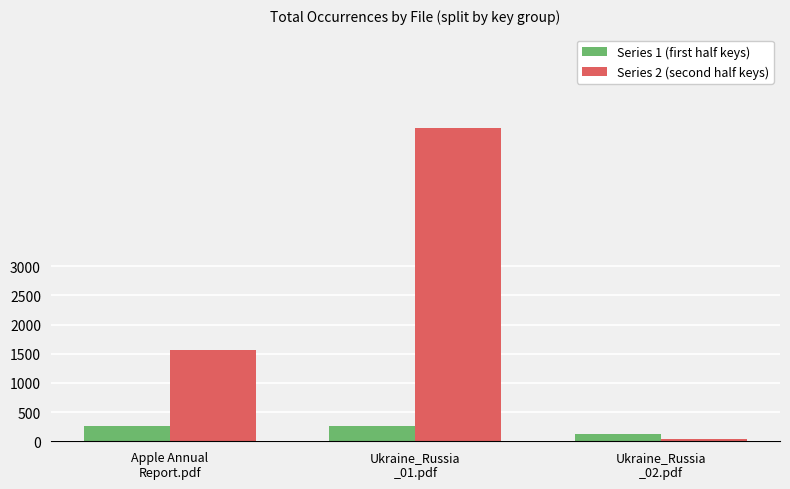

What is the greatest value displayed?

5364